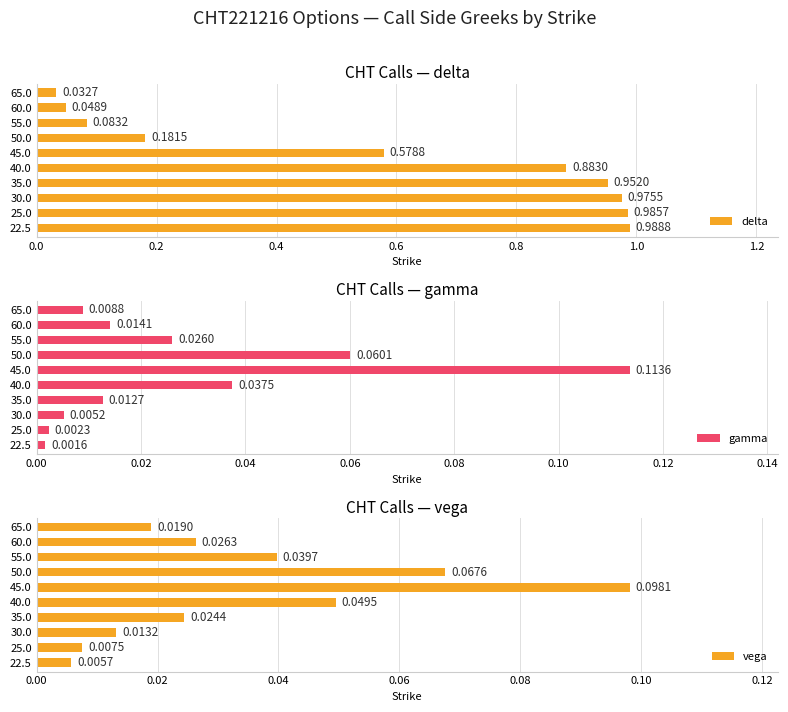

List the labels in order of delta value, smallest first.

65.0, 60.0, 55.0, 50.0, 45.0, 40.0, 35.0, 30.0, 25.0, 22.5